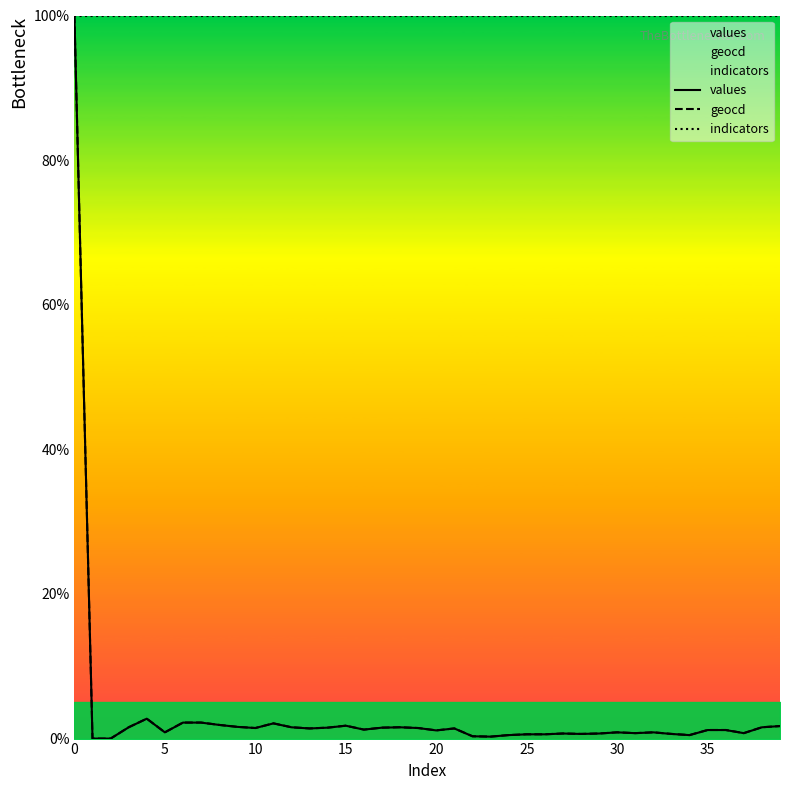

What is the lowest value of the indicators series?

100.0